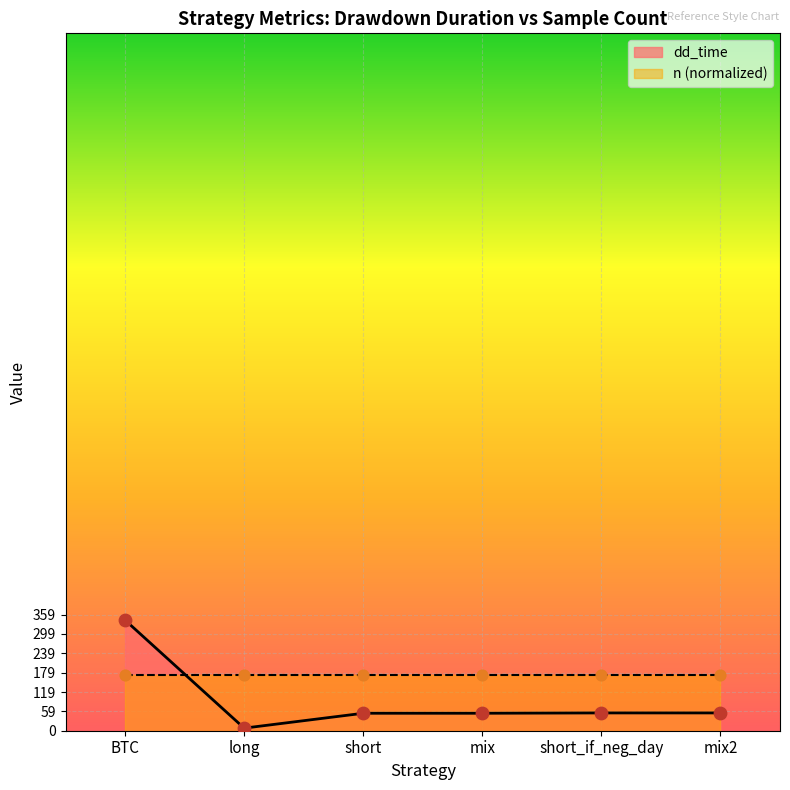

What is the change in value from mix to short_if_neg_day?

+1